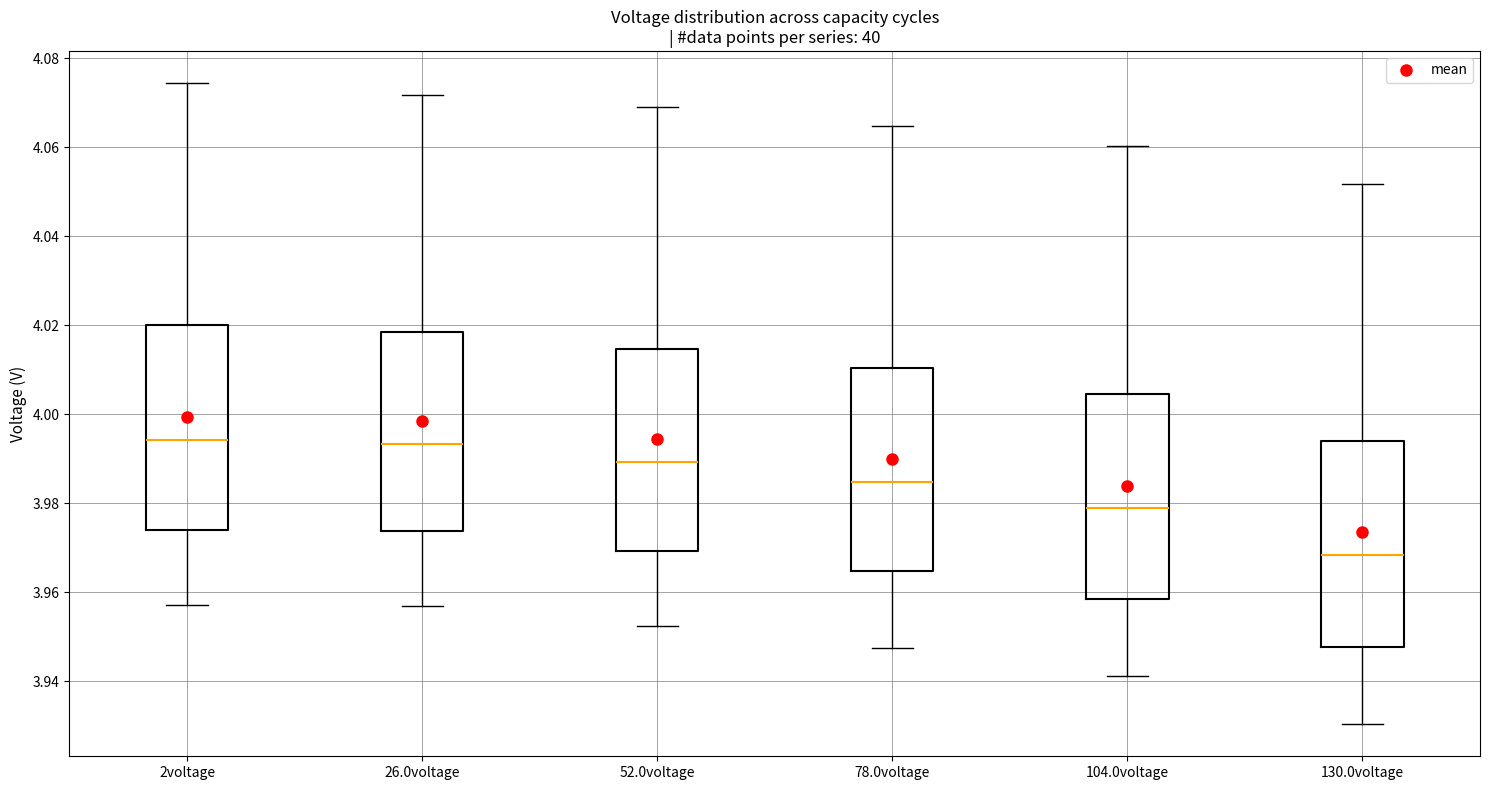

Reading left to right, read every box against the y-axis: the position of its median line, the range the box covers, and the ends of its whiskers. The values are not printed on the chart, so give them approximately, as read against the axis.

2voltage: median 3.994, box 3.974 to 4.020, whiskers 3.958 to 4.074
26.0voltage: median 3.994, box 3.974 to 4.018, whiskers 3.956 to 4.072
52.0voltage: median 3.990, box 3.970 to 4.014, whiskers 3.952 to 4.070
78.0voltage: median 3.984, box 3.964 to 4.010, whiskers 3.948 to 4.064
104.0voltage: median 3.978, box 3.958 to 4.004, whiskers 3.942 to 4.060
130.0voltage: median 3.968, box 3.948 to 3.994, whiskers 3.930 to 4.052